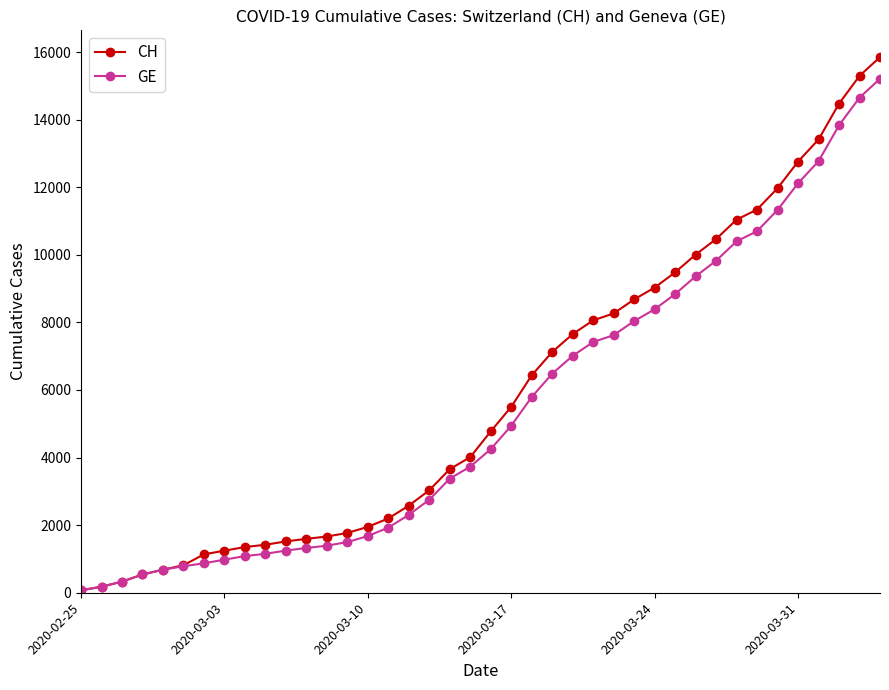

Which series has the widest spread of values?

CH